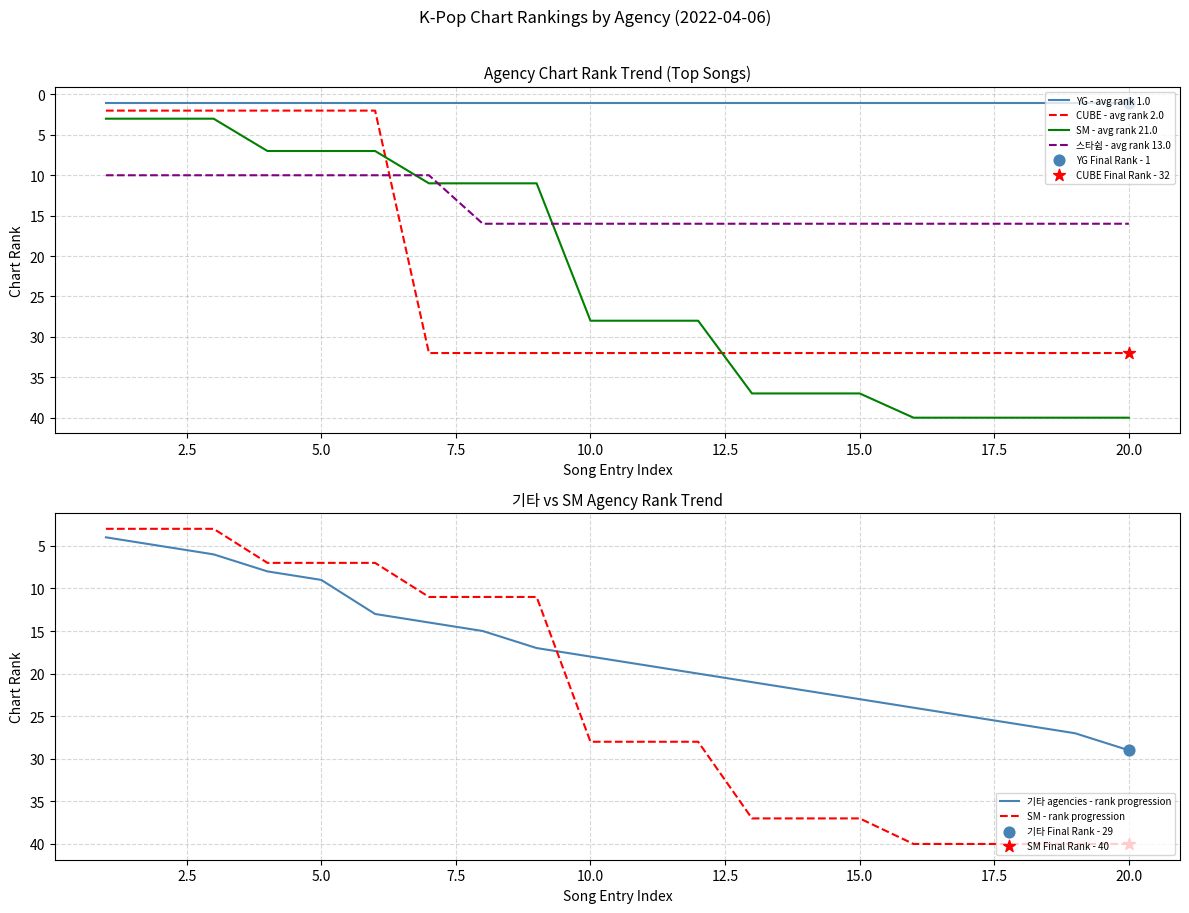

Which series reaches the minimum Y coordinate?

YG - avg rank 1.0